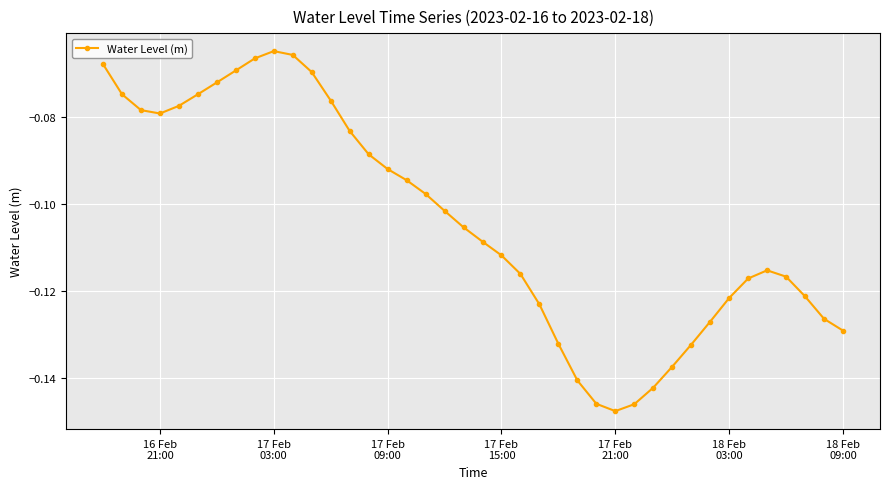

True or false: there are more than 1 points higher than both neighbors.

True